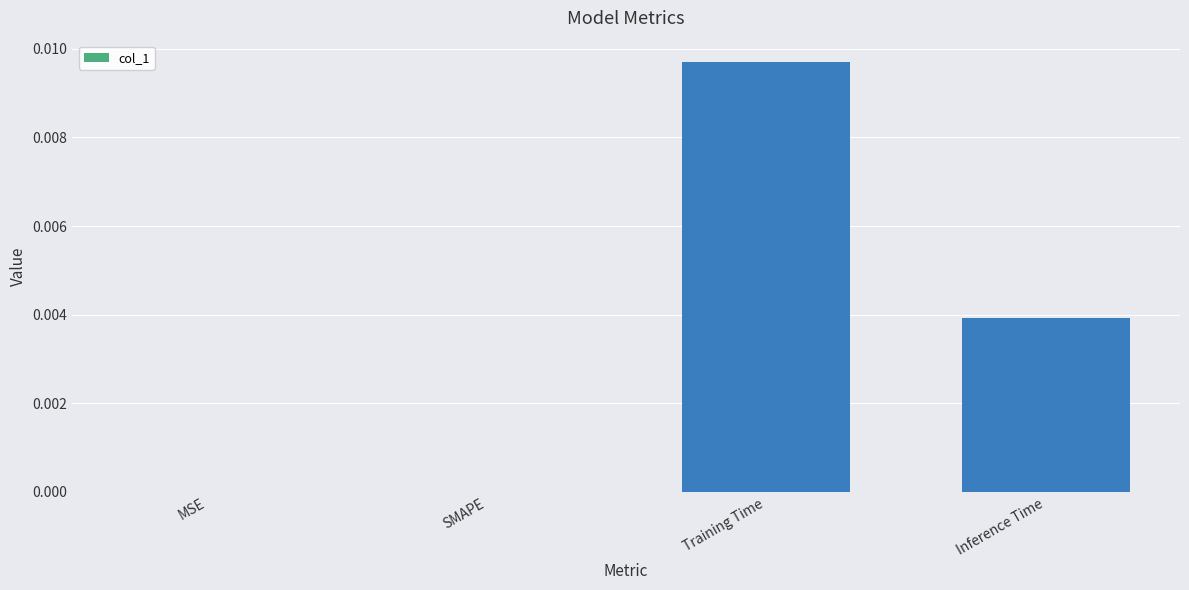

True or false: the data shows 0.0 at MSE.

True